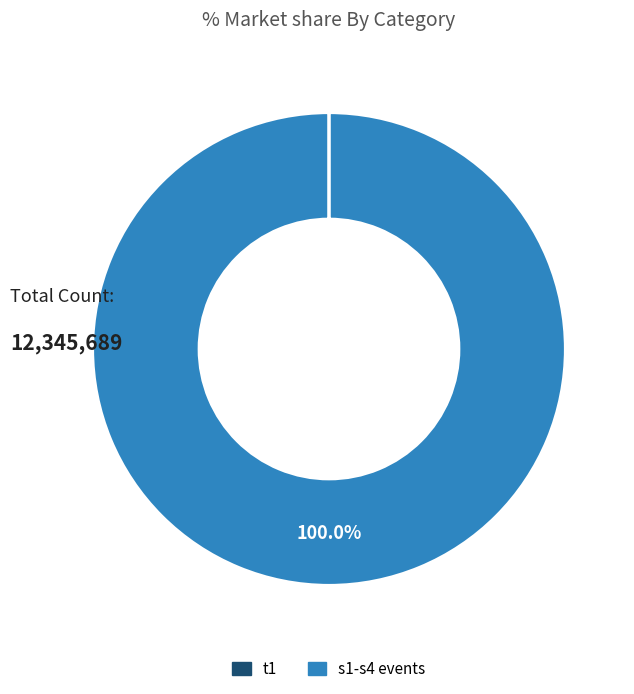

Is there a majority slice in this chart?

Yes